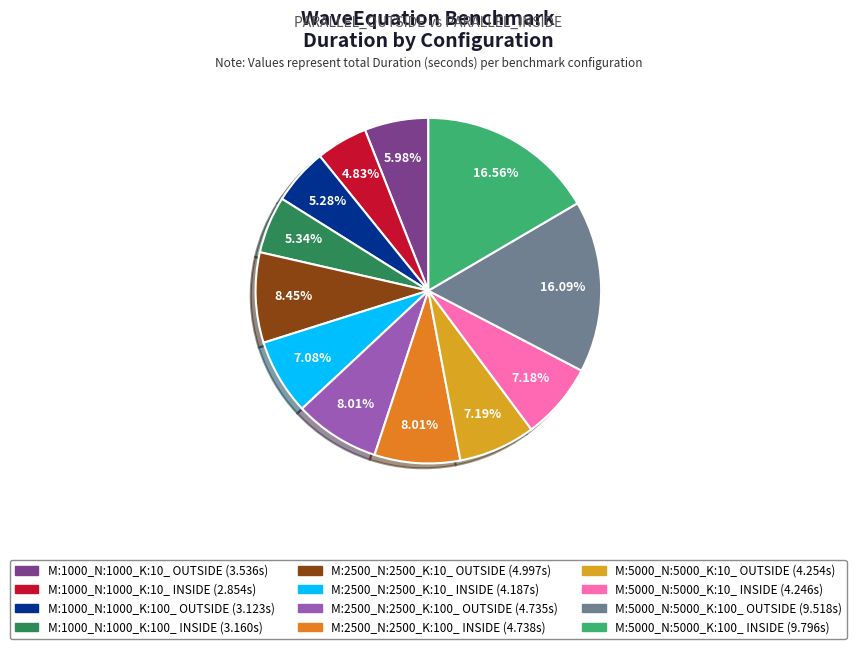

To the nearest percent, what is the average slice percentage?

8%